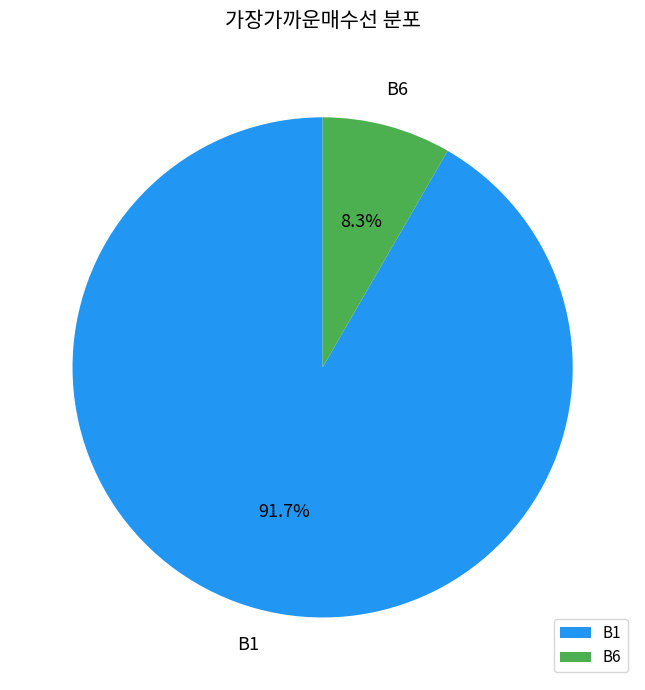

What percentage do B6 and B1 together represent?

100.0%